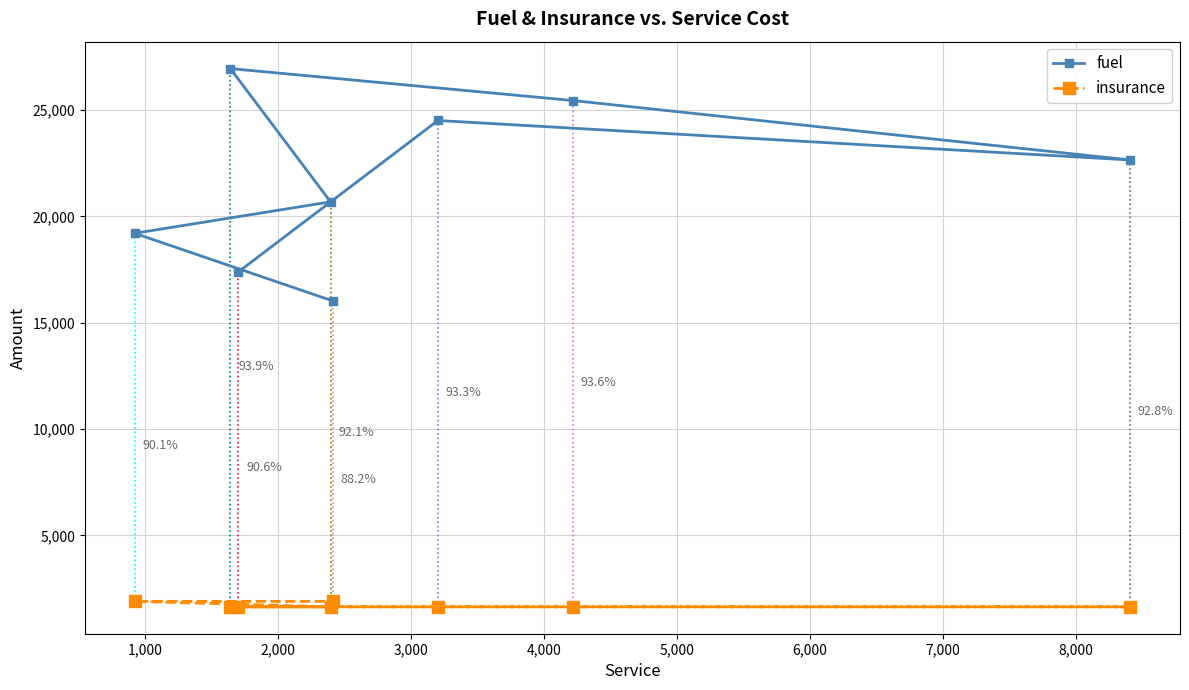

List the series in order of their peak value, highest first.

fuel, insurance